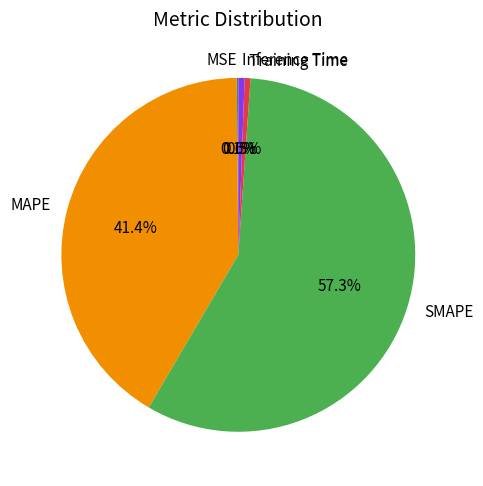

Which has a higher value, Training Time or SMAPE?

SMAPE